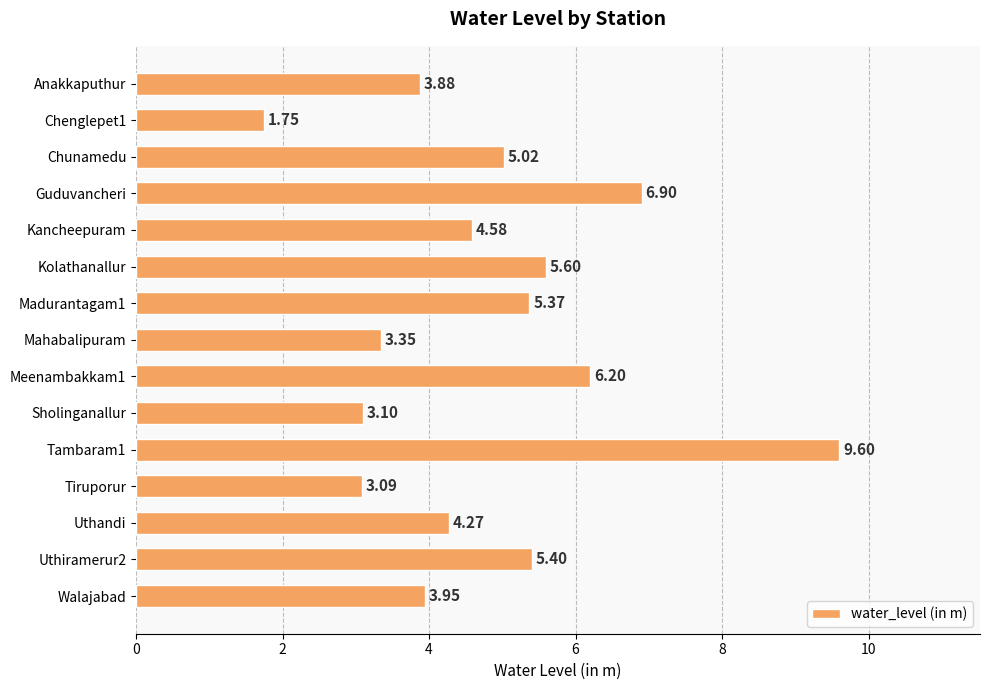

What is the difference between the maximum and second lowest values?

6.5